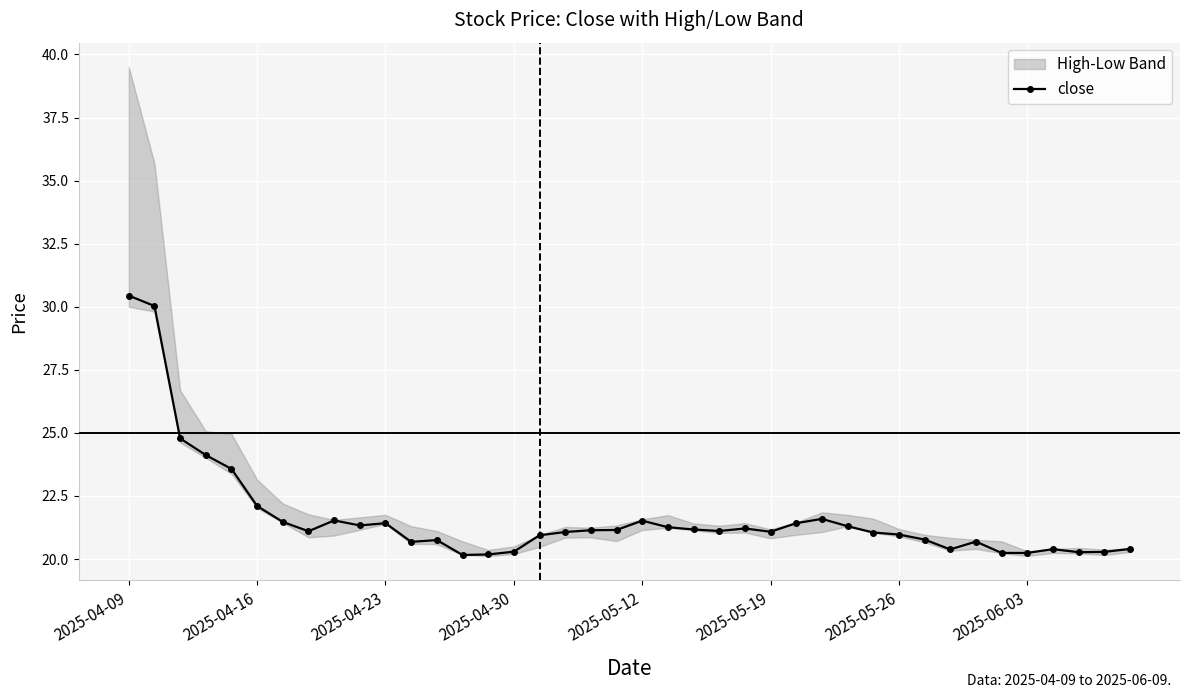

Which label corresponds to the largest value in the chart?

2025-04-09